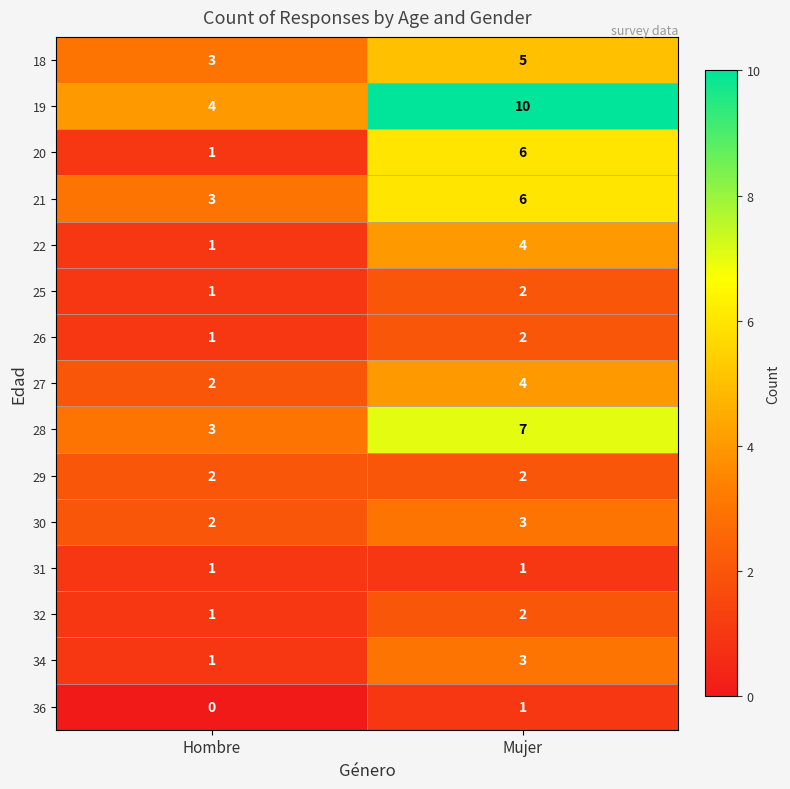

Which series has the largest range (max minus min)?

19